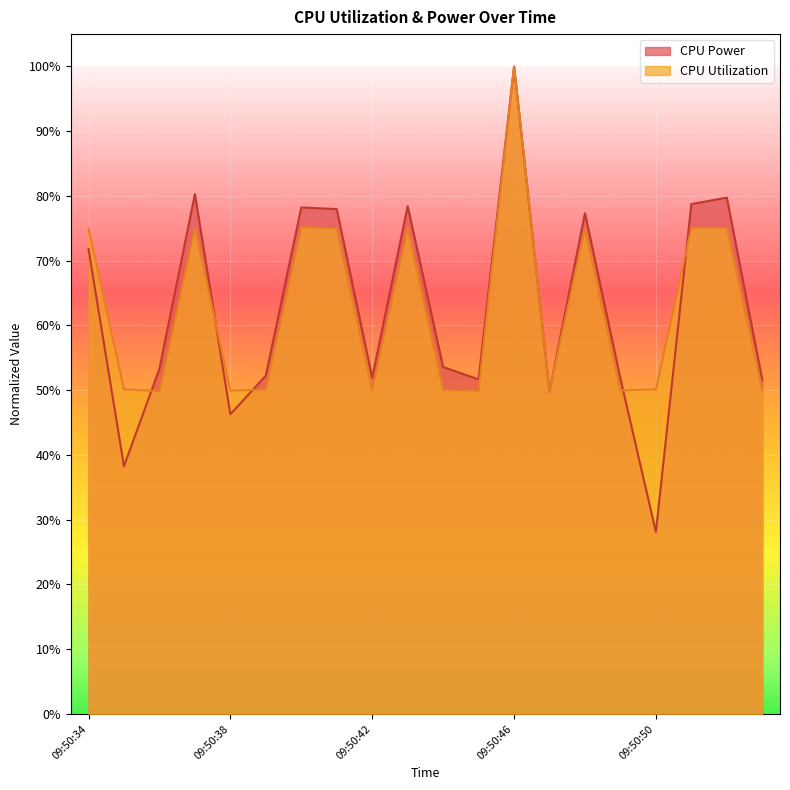

How many lines are shown in the chart?

2